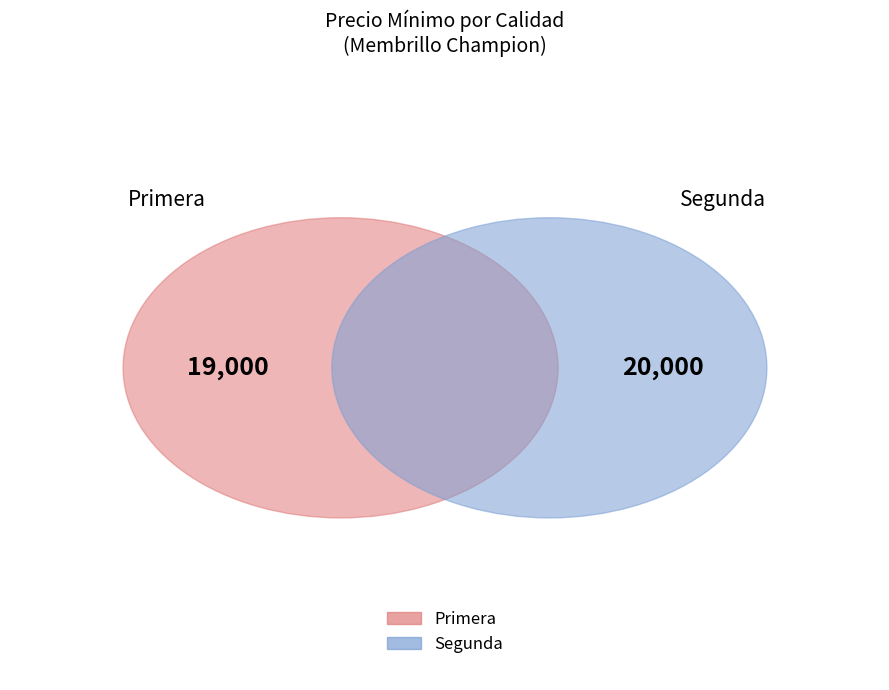

What is the change in value from Primera to Segunda?

+1000